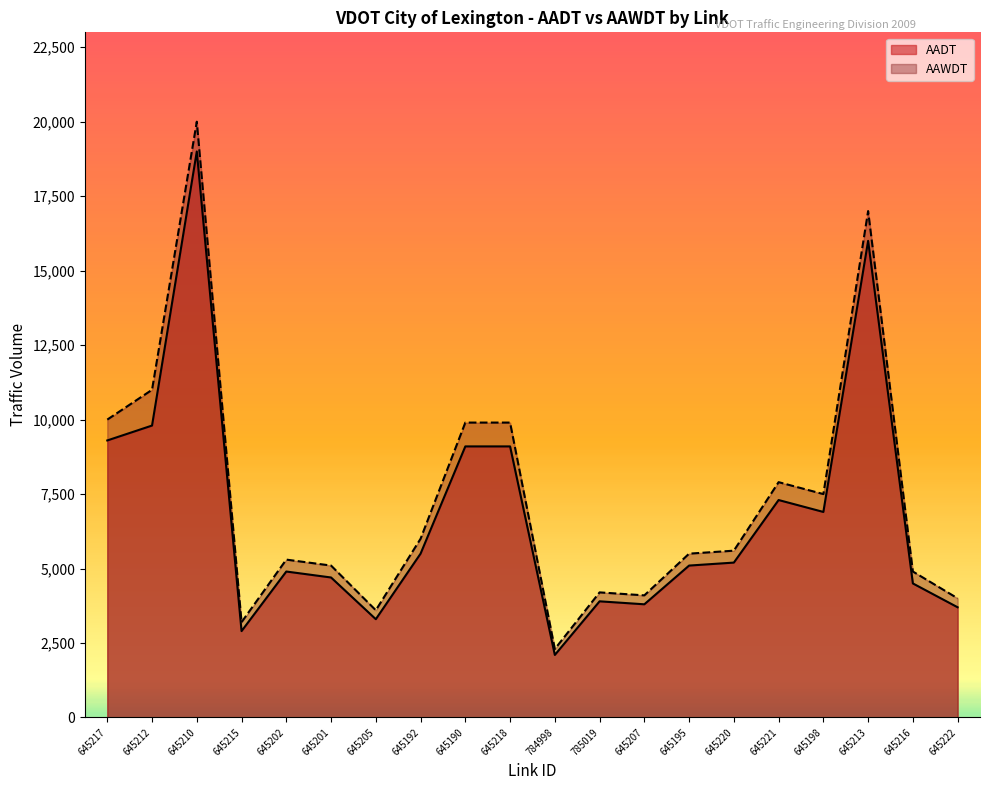

At 645198, list the series in order from largest to smallest.

AAWDT, AADT